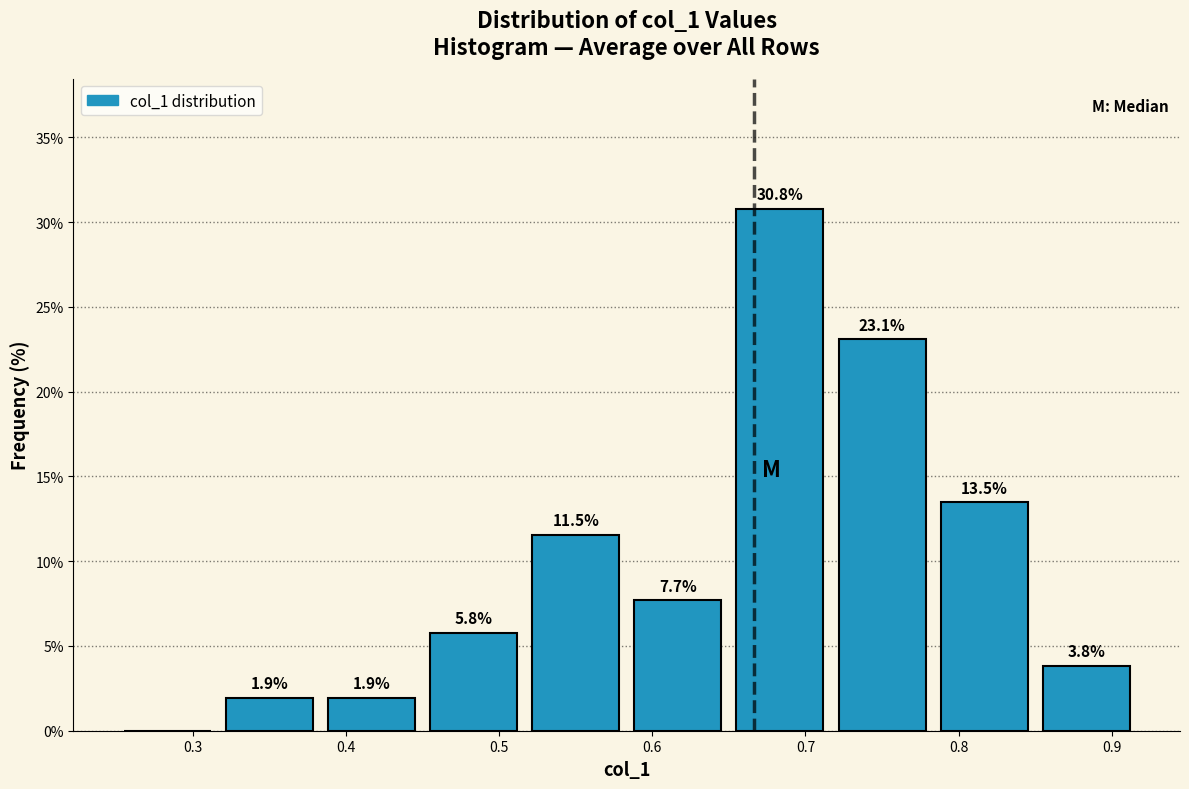

Over which range of the x-axis is the bar tallest?

0.65 to 0.72